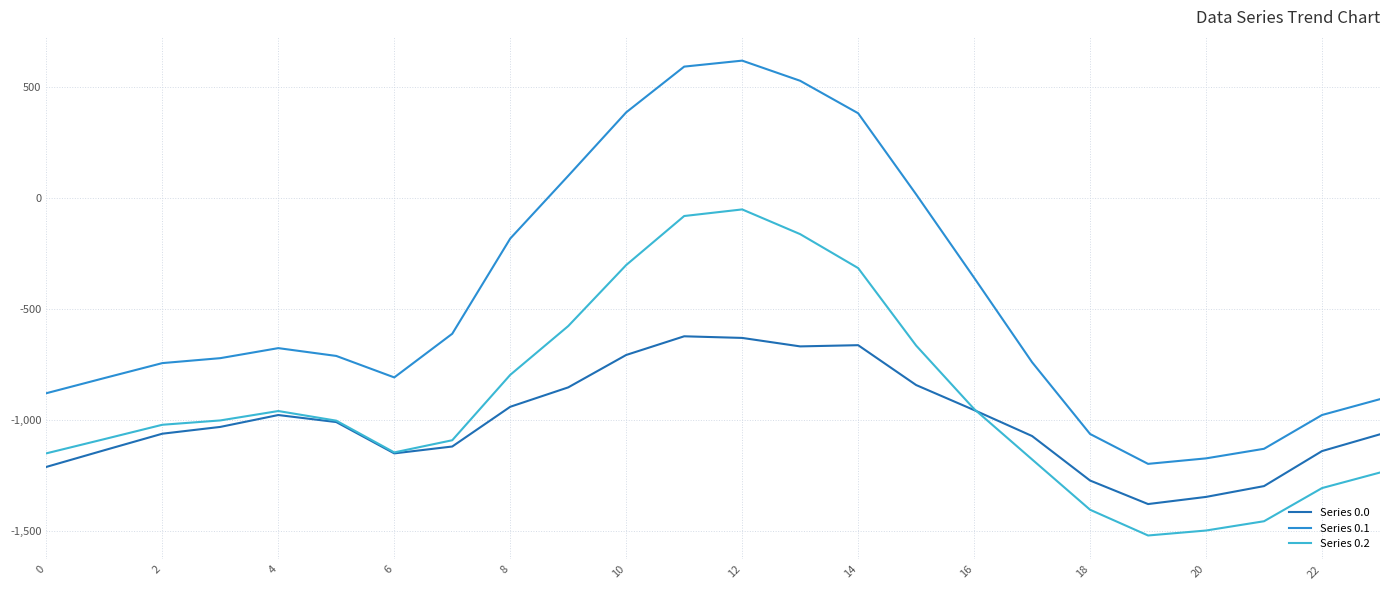

Which series has the largest total across all categories?

Series 0.1